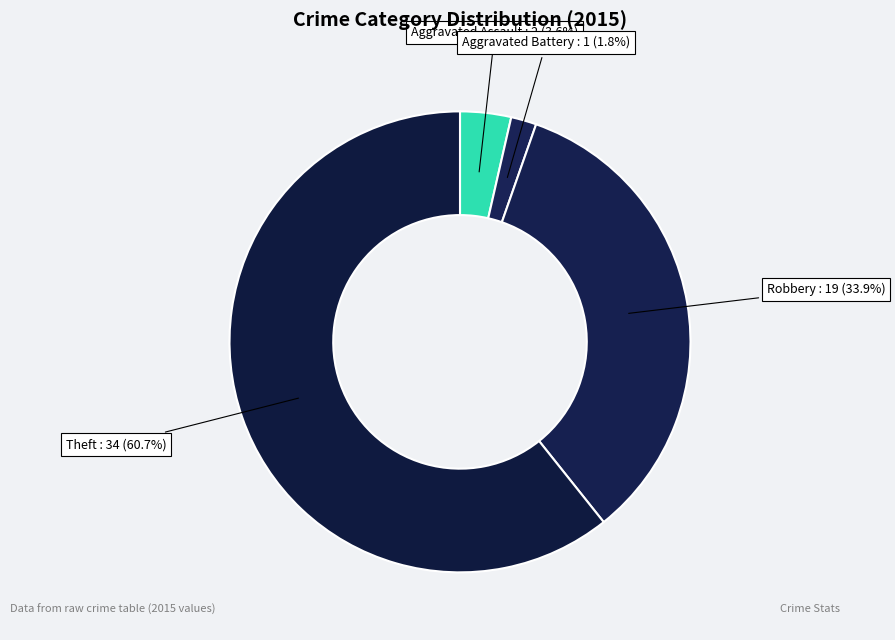

How many slices are in this pie chart?

4